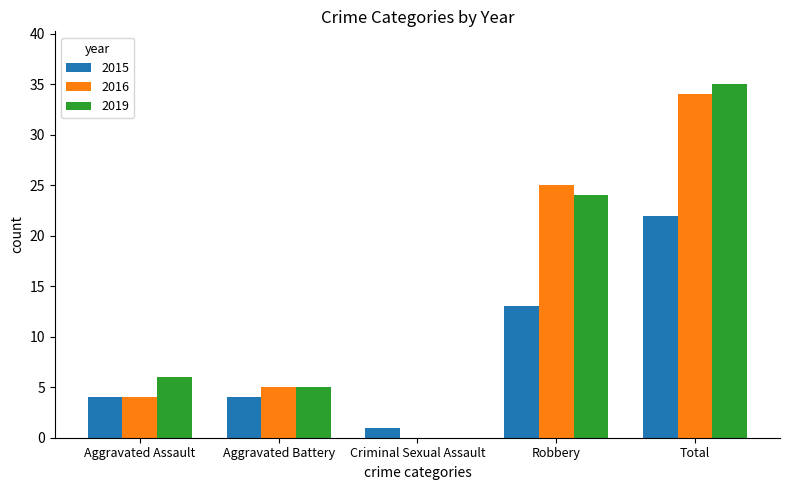

The 2019 series shows 3 at Aggravated Assault. True or false?

False